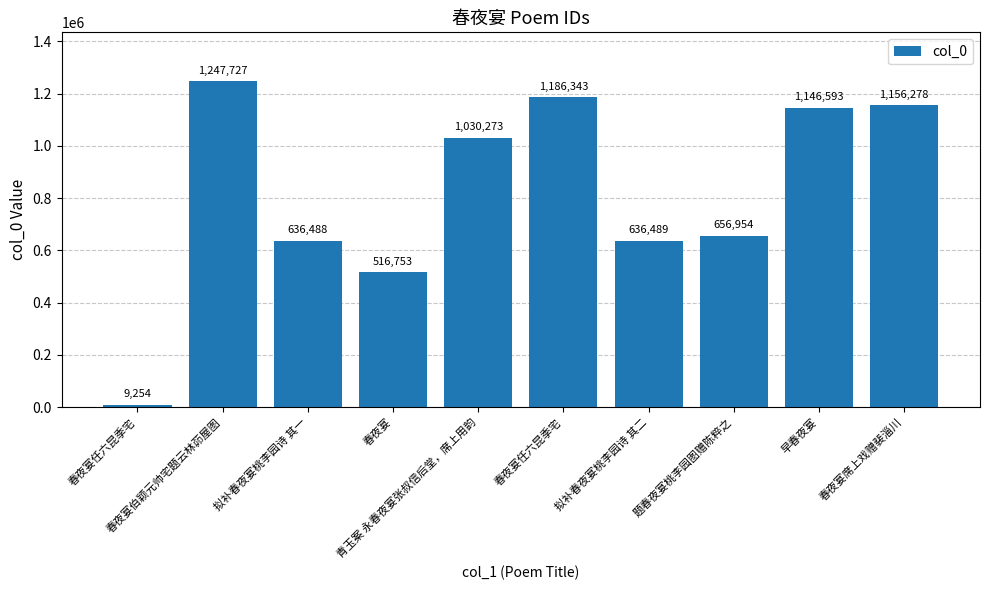

What is the difference between the maximum and minimum values?

1238473